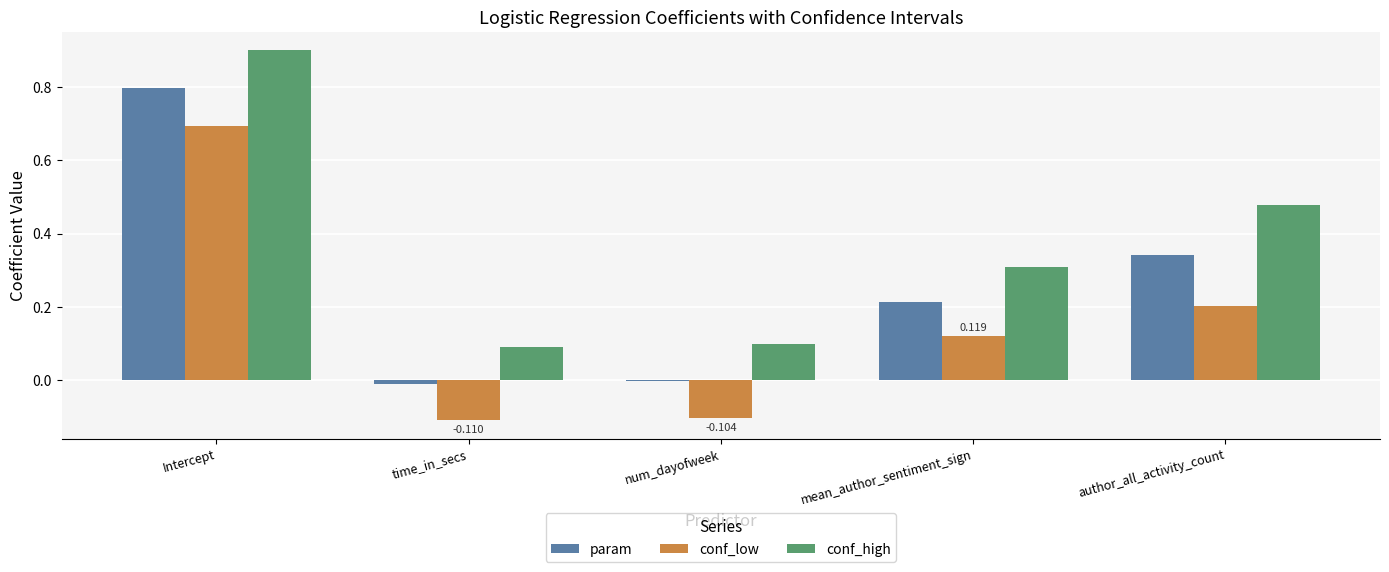

Which series has the largest total across all categories?

conf_high